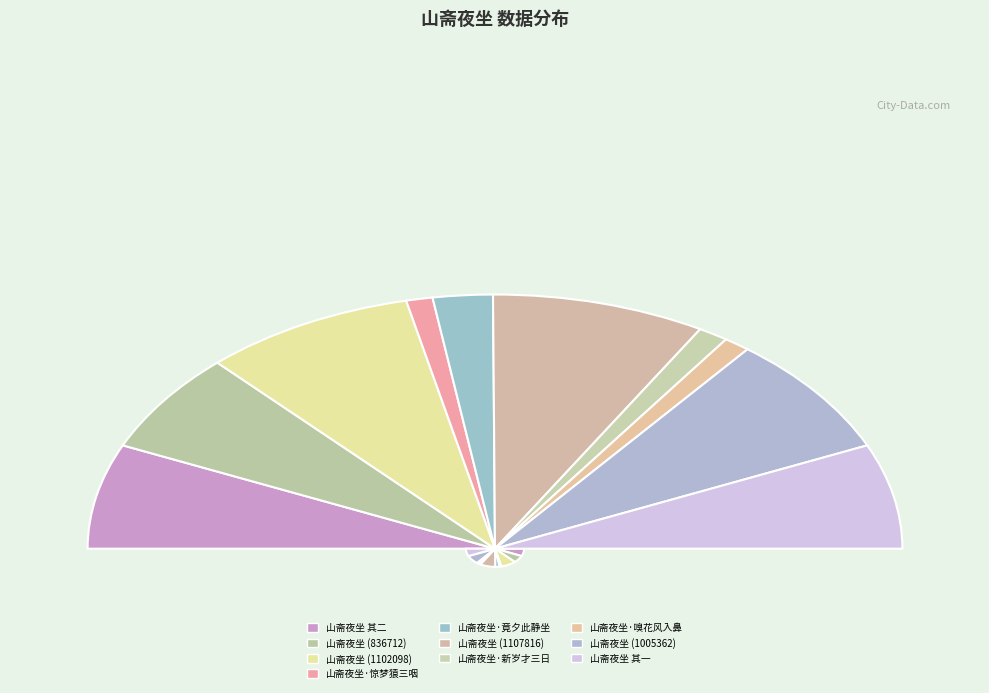

Approximately how many times larger is the value at 山斋夜坐 compared to 山斋夜坐·新岁才三日?

7.1